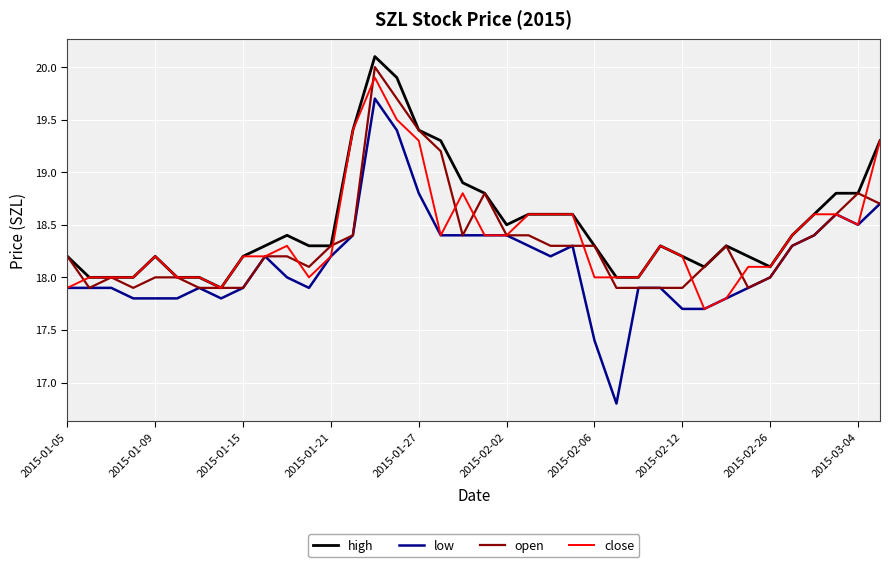

What is the minimum value shown in the chart?

16.8